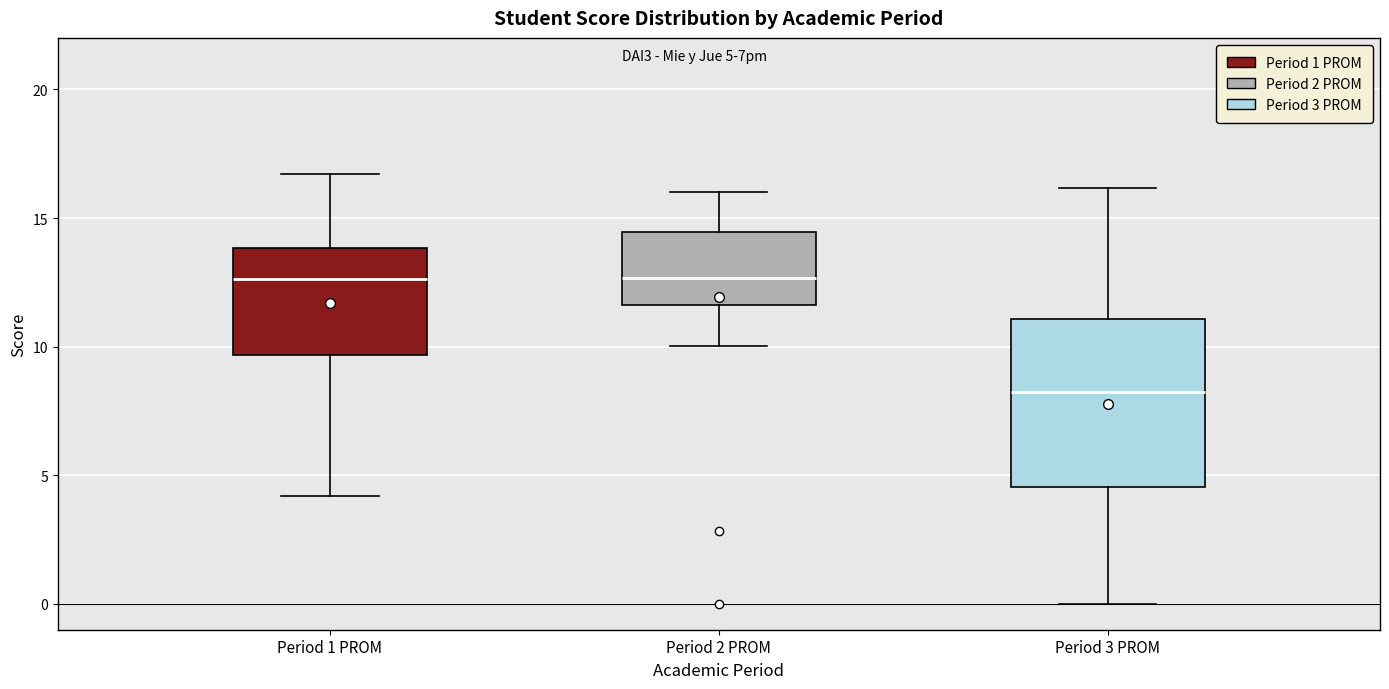

Where does the lower whisker of the box for Period 2 PROM end on the y-axis? The values are not printed on the chart, so give them approximately, as read against the axis.

10.0